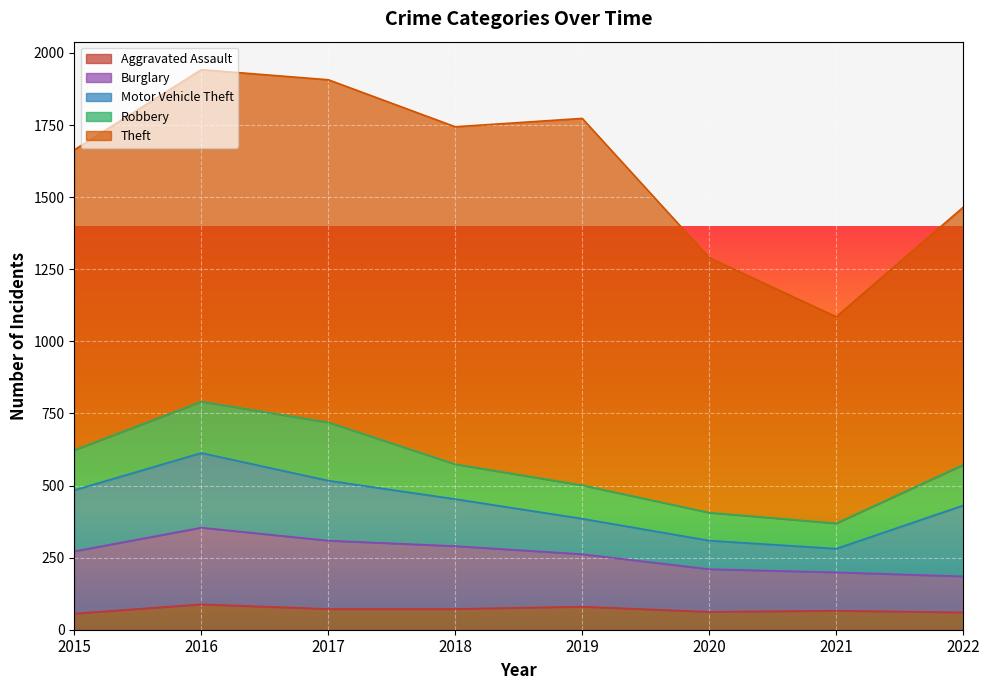

At how many categories does at least one series exceed 168?

8